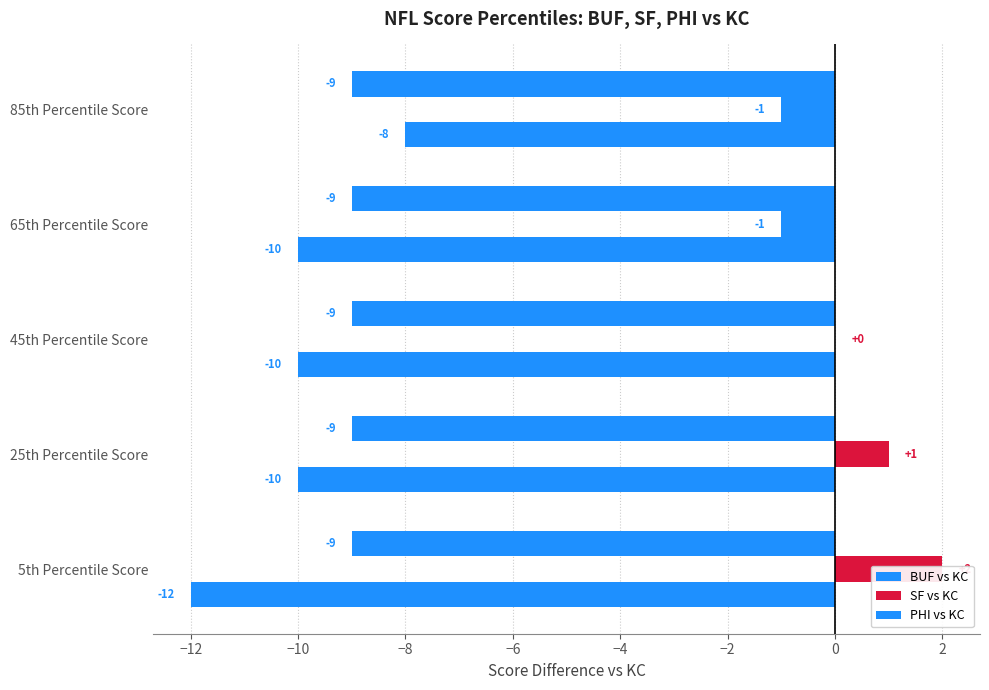

How many bars are there in total?

15